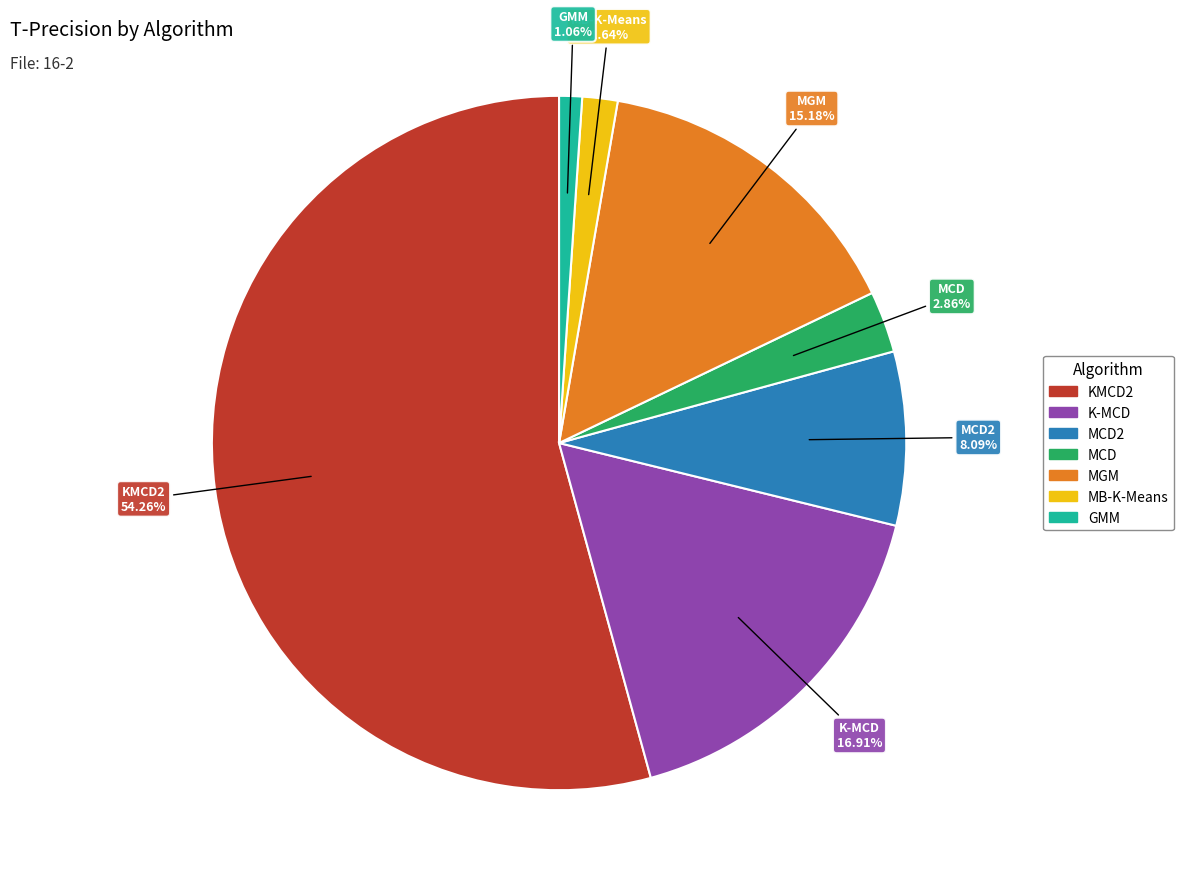

Is there a majority slice in this chart?

Yes